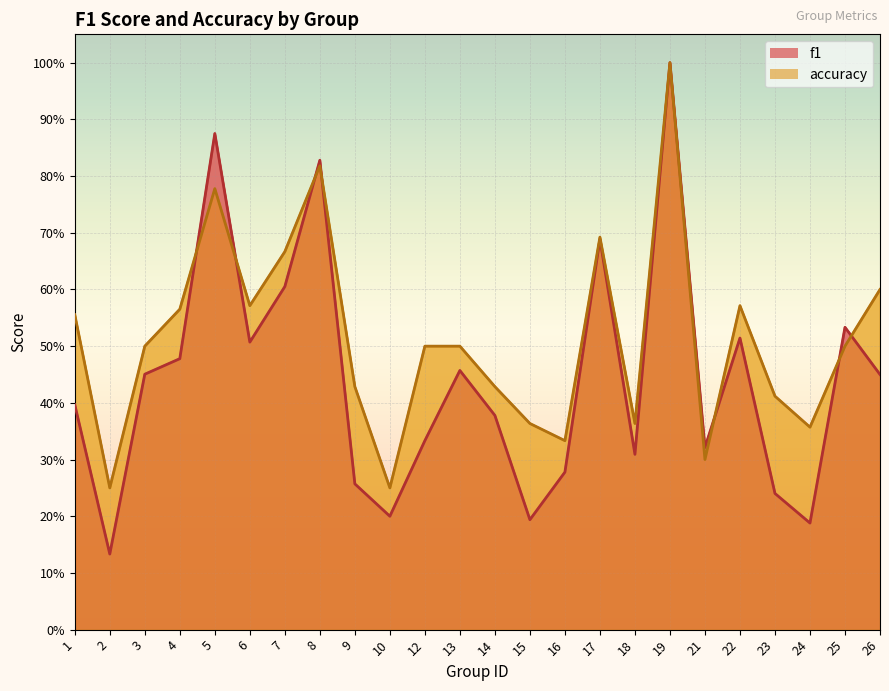

Reading left to right, extract all data points from this chart.

f1: 1=0.4	2=0.1	3=0.5	4=0.5	5=0.9	6=0.5	7=0.6	8=0.8	9=0.3	10=0.2	12=0.3	13=0.5	14=0.4	15=0.2	16=0.3	17=0.7	18=0.3	19=1.0	21=0.3	22=0.5	23=0.2	24=0.2	25=0.5	26=0.5
accuracy: 1=0.6	2=0.2	3=0.5	4=0.6	5=0.8	6=0.6	7=0.7	8=0.8	9=0.4	10=0.2	12=0.5	13=0.5	14=0.4	15=0.4	16=0.3	17=0.7	18=0.4	19=1.0	21=0.3	22=0.6	23=0.4	24=0.4	25=0.5	26=0.6